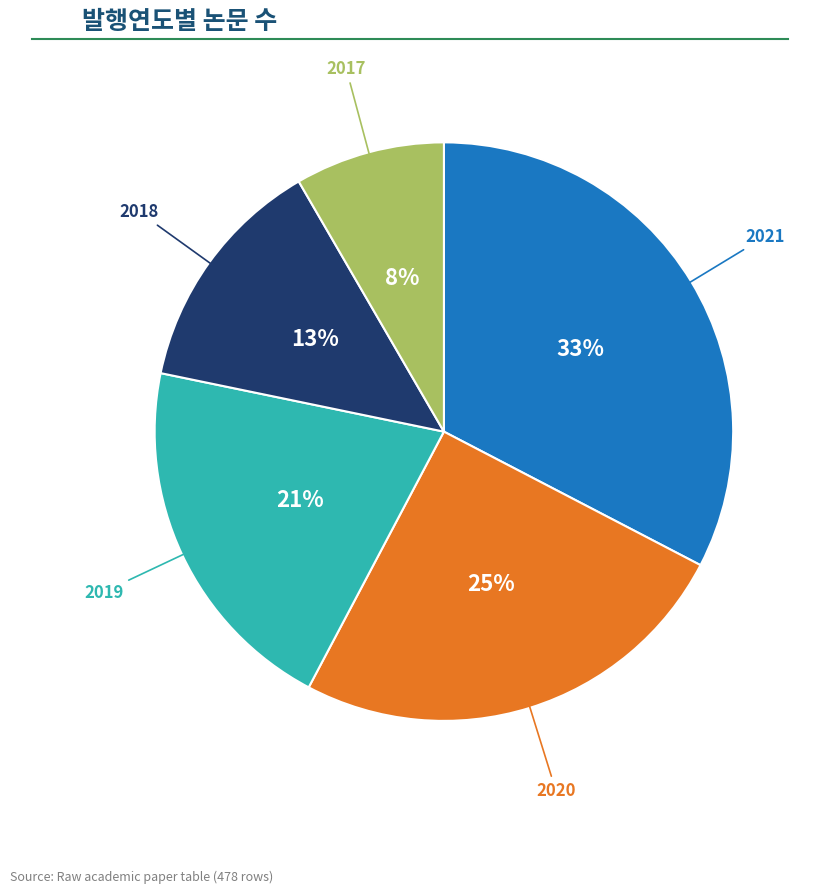

To the nearest percent, what is the average slice percentage?

20%